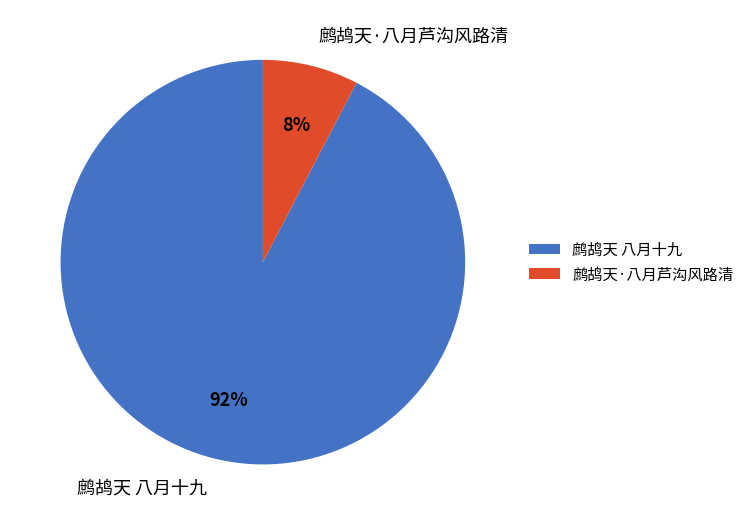

How many segments does this pie chart have?

2